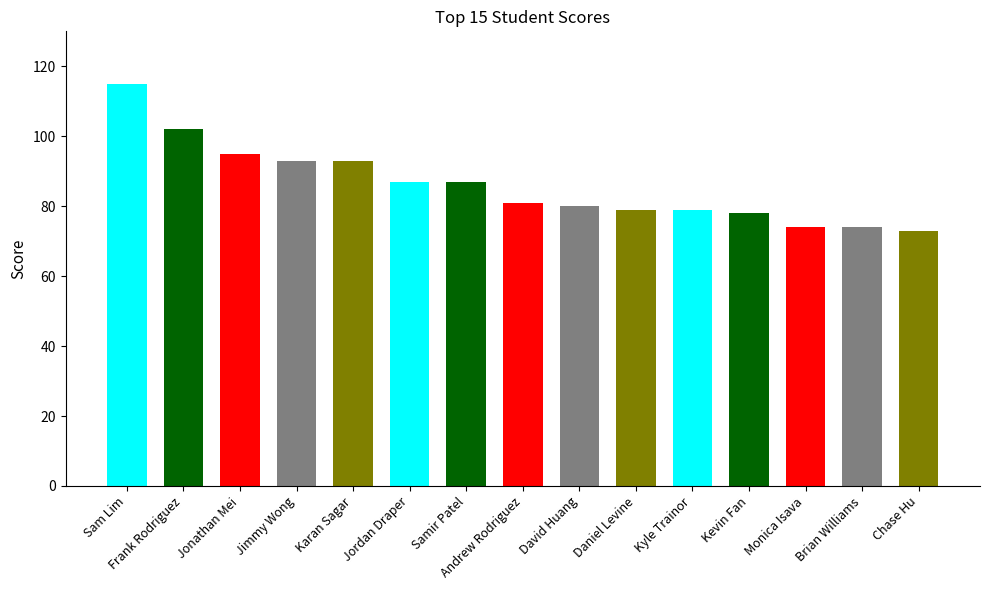

What position from the left is Samir Patel?

7